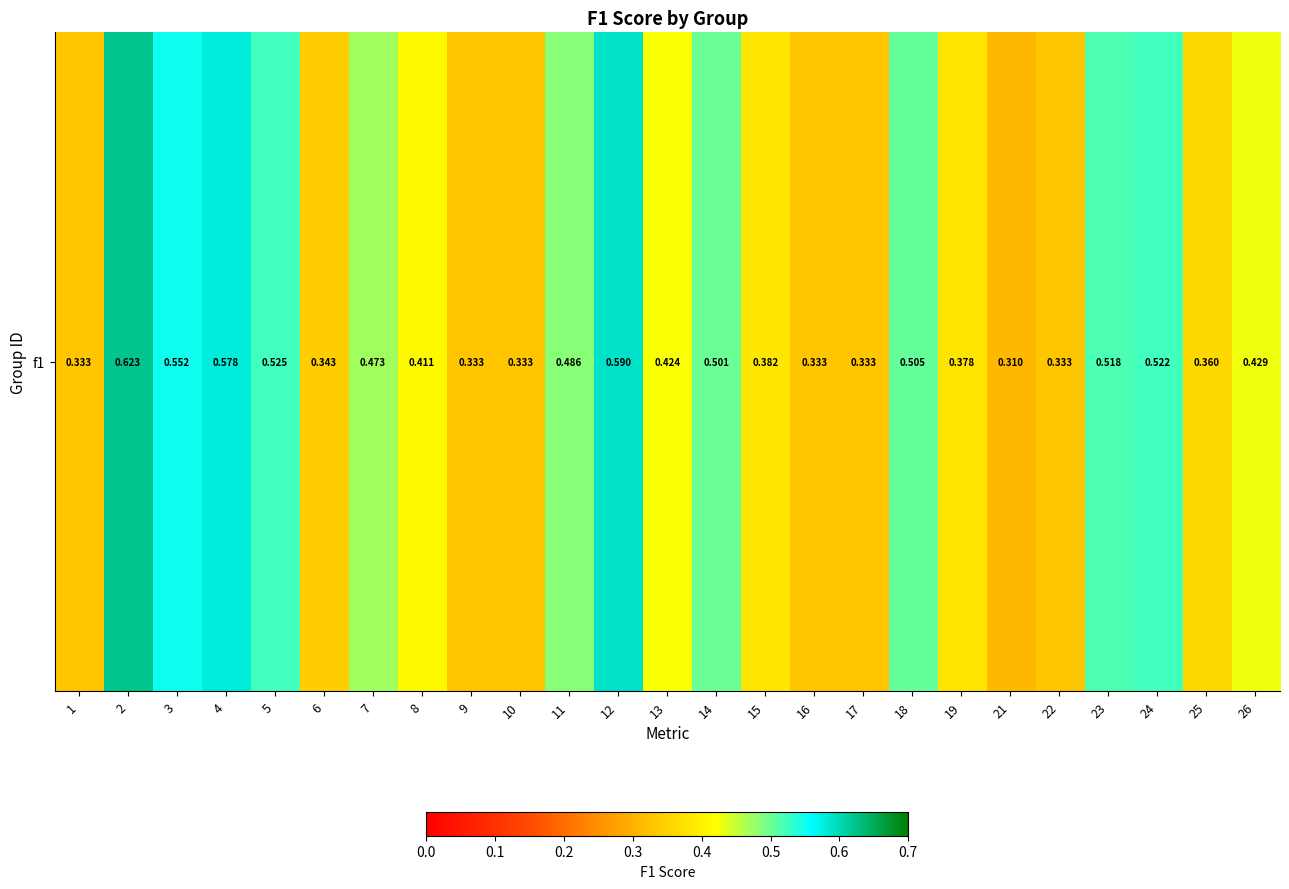

Which has a higher value, 21 or 25?

25